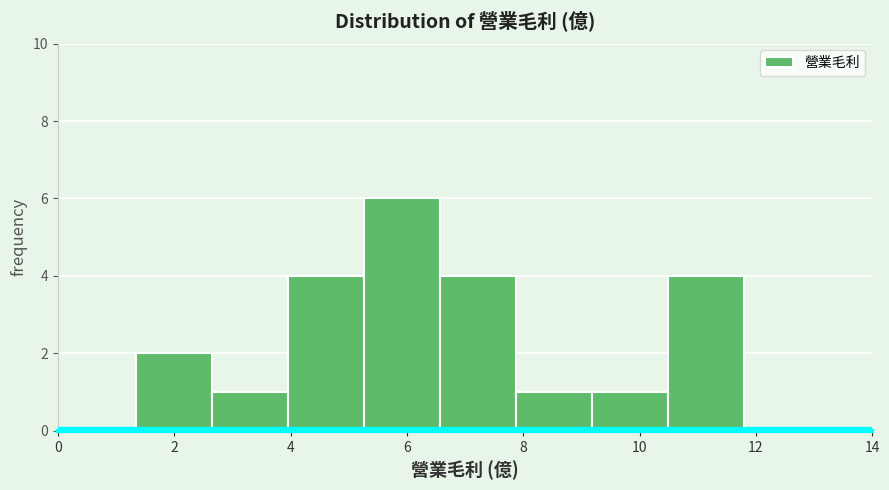

Reading left to right, list every bar in this chart as the range it spans on the x-axis followed by its height. Neither the bar edges nor the heights are printed on the chart, so give them approximately, as read against the axes.

1.4 to 2.6: 2
2.6 to 4.0: 1
4.0 to 5.2: 4
5.2 to 6.6: 6
6.6 to 7.8: 4
7.8 to 9.2: 1
9.2 to 10.4: 1
10.4 to 11.8: 4